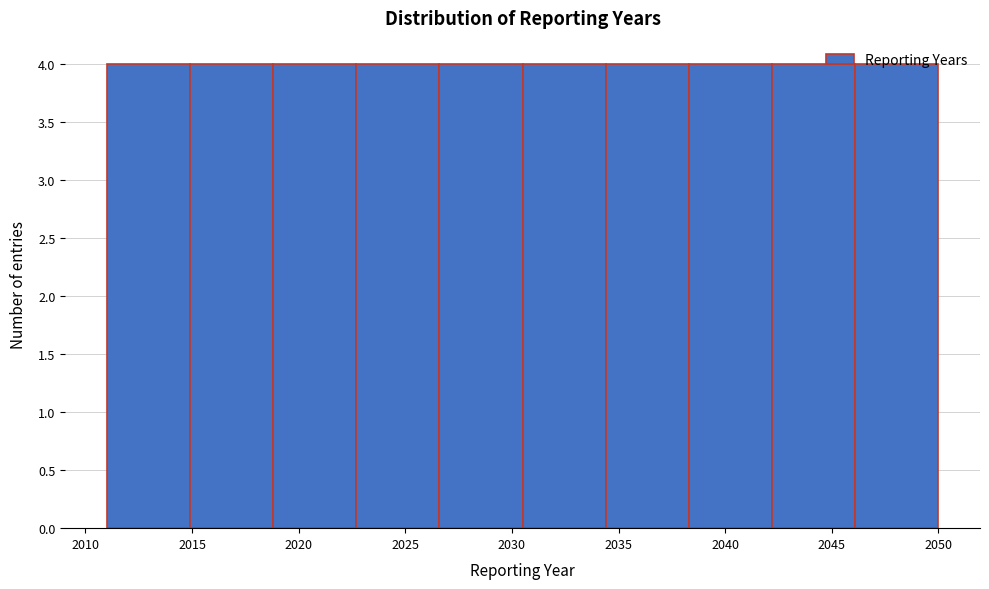

Reading left to right, list every bar in this chart as the range it spans on the x-axis followed by its height. Neither the bar edges nor the heights are printed on the chart, so give them approximately, as read against the axes.

2011.0 to 2014.9: 4
2014.9 to 2018.8: 4
2018.8 to 2022.7: 4
2022.7 to 2026.6: 4
2026.6 to 2030.5: 4
2030.5 to 2034.4: 4
2034.4 to 2038.3: 4
2038.3 to 2042.2: 4
2042.2 to 2046.1: 4
2046.1 to 2050.0: 4